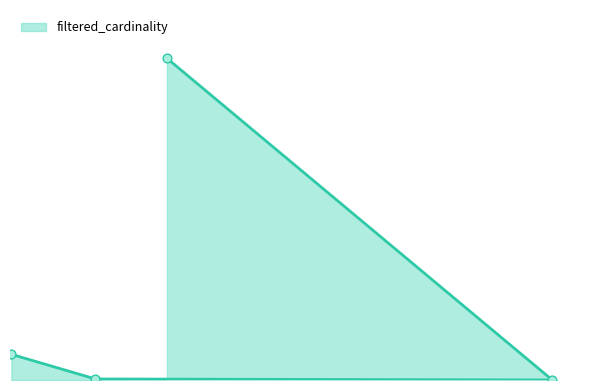

Between at and mc, which is larger?

at